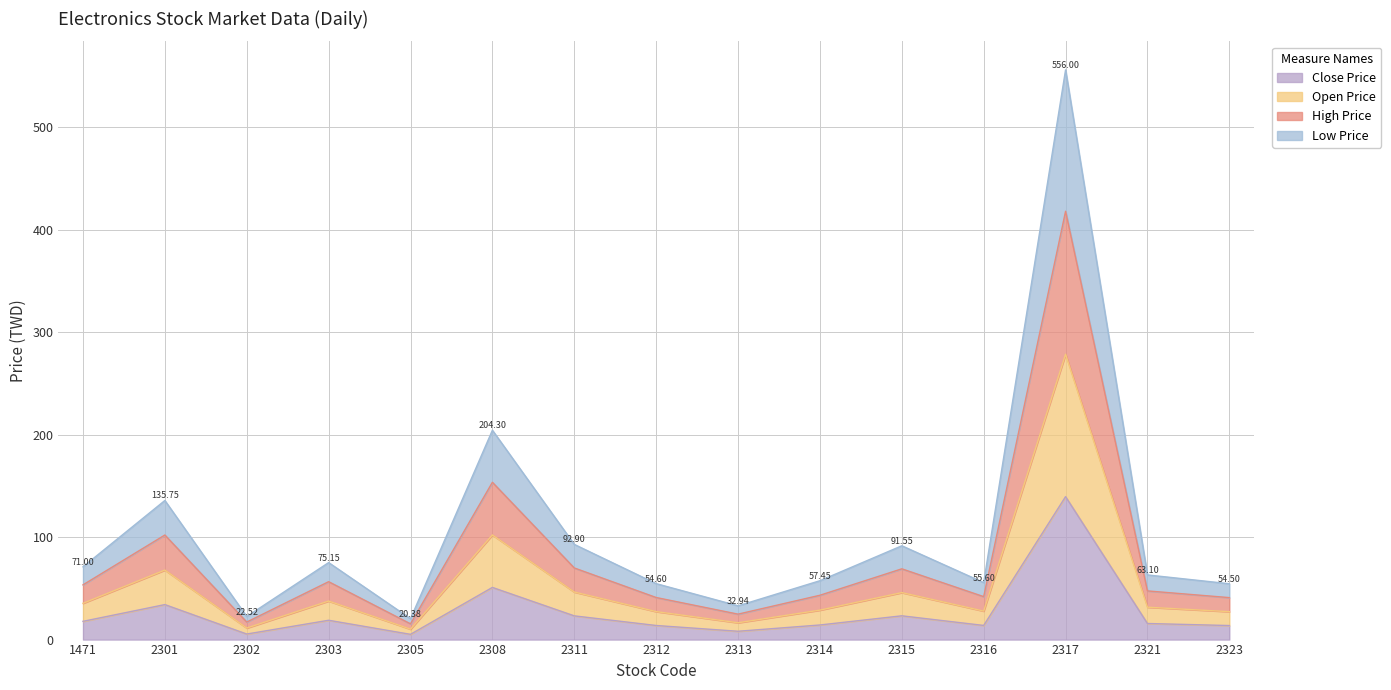

Which category has the highest value across all series?

2317